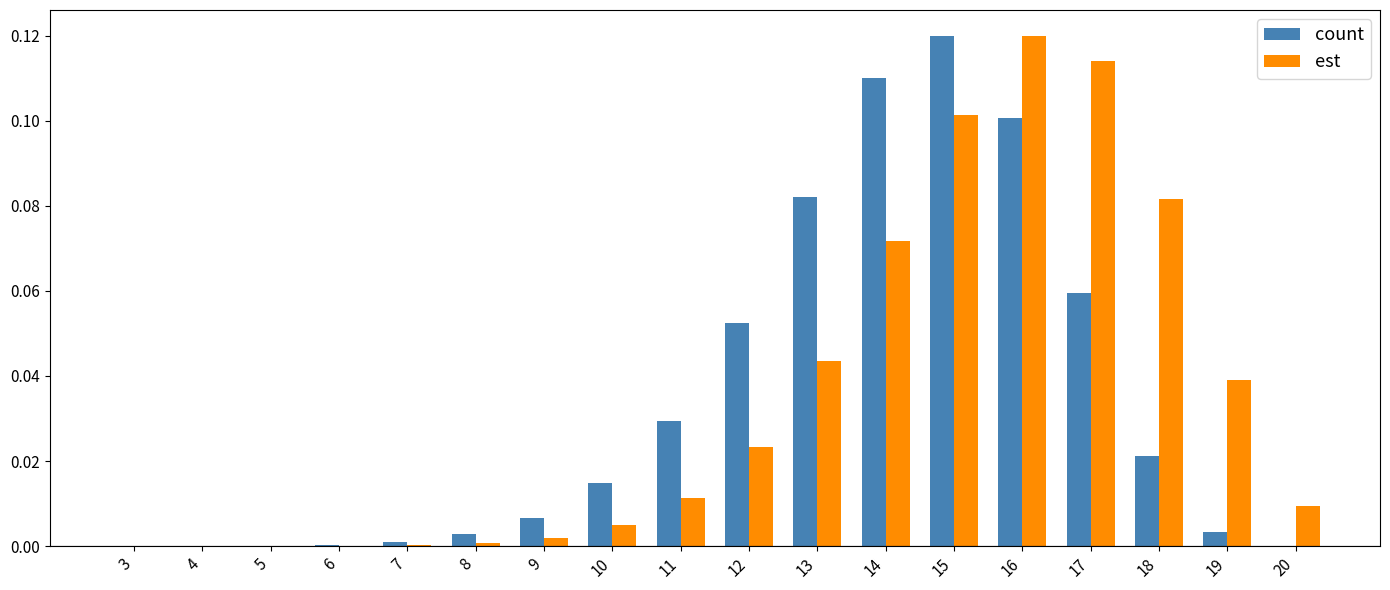

Are the bars grouped side by side (vs. stacked)?

Yes